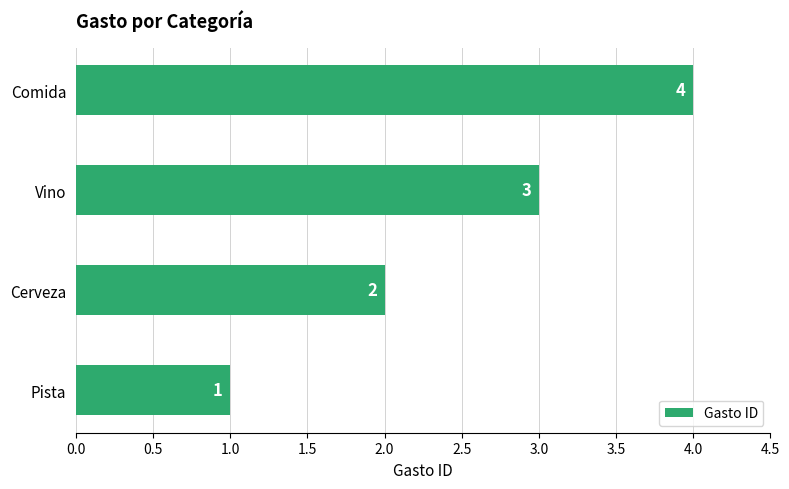

What is the maximum value shown in the chart?

4